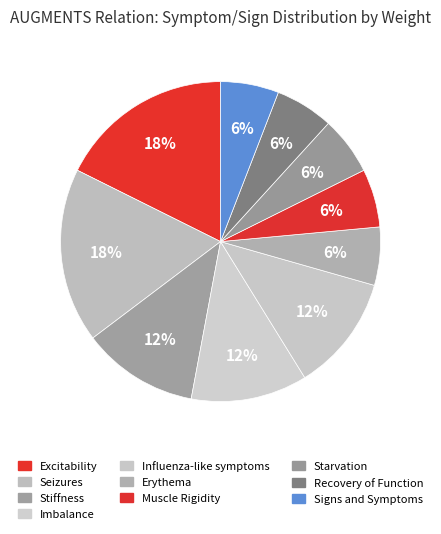

Combined, what portion of the pie is Starvation and Influenza-like symptoms?

17.6%